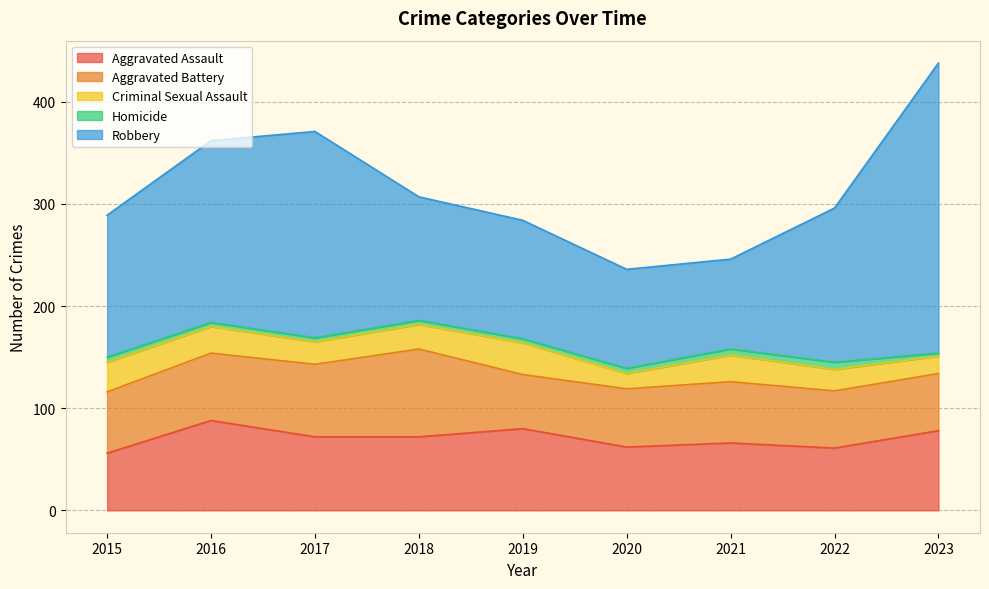

True or false: Homicide and Criminal Sexual Assault intersect in this chart.

False